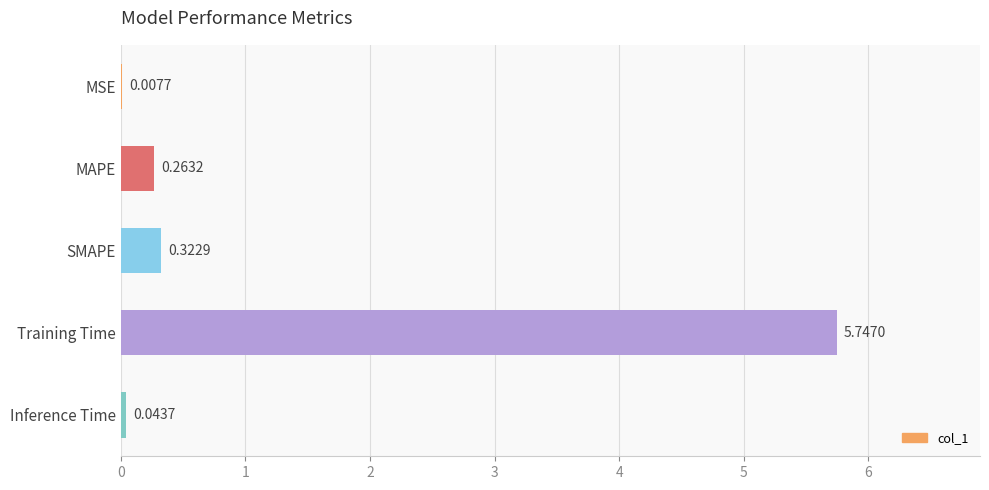

Which category has the highest value across all series?

Training Time